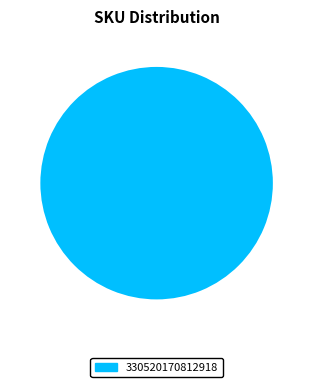

Is there any slice that represents more than half of the pie?

Yes